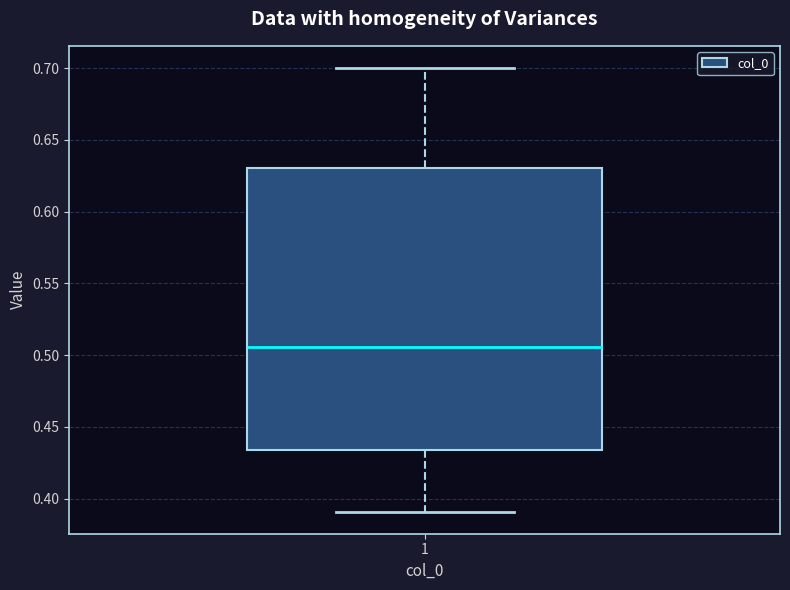

Transcribe this box plot: give where the median line is, the range the box spans, and where the two whiskers end, as read against the y-axis. The values are not printed on the chart, so give them approximately, as read against the axis.

median 0.505, box 0.435 to 0.630, whiskers 0.390 to 0.700